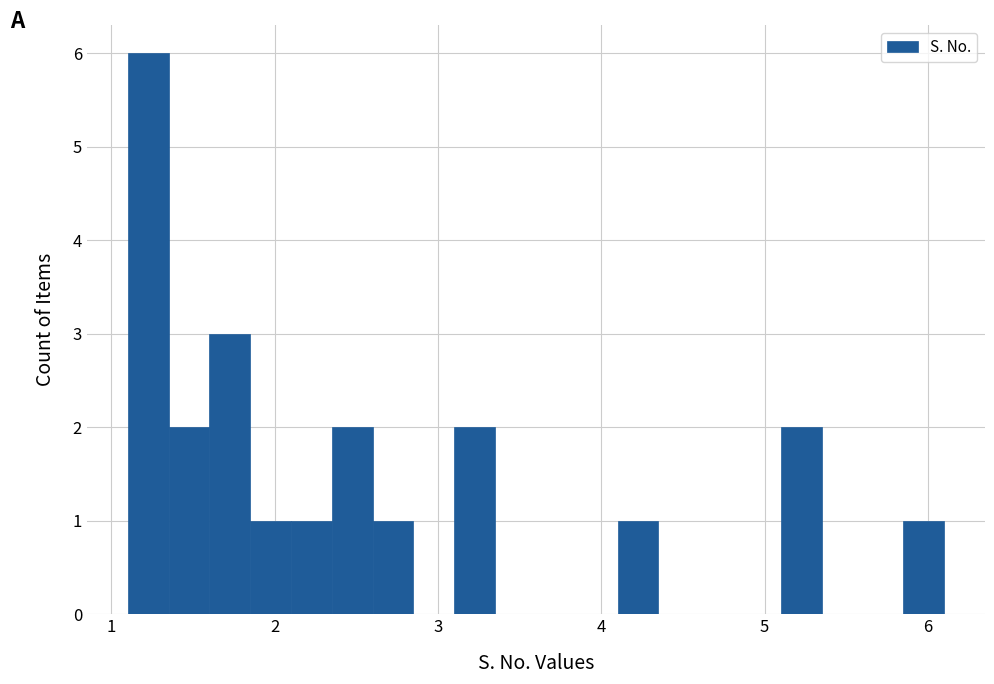

Around what value on the x-axis is the tallest bar? Give the approximate position of its centre, as read against the axis.

1.2